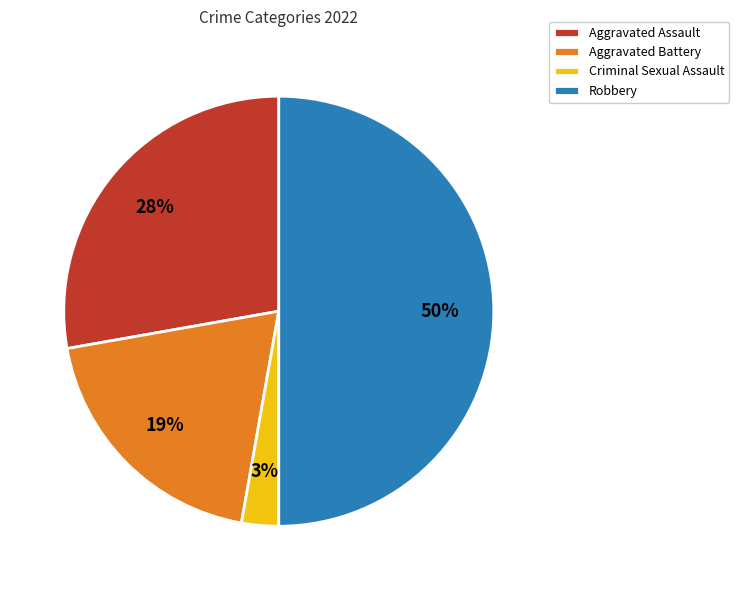

Which has a higher value, Aggravated Assault or Criminal Sexual Assault?

Aggravated Assault